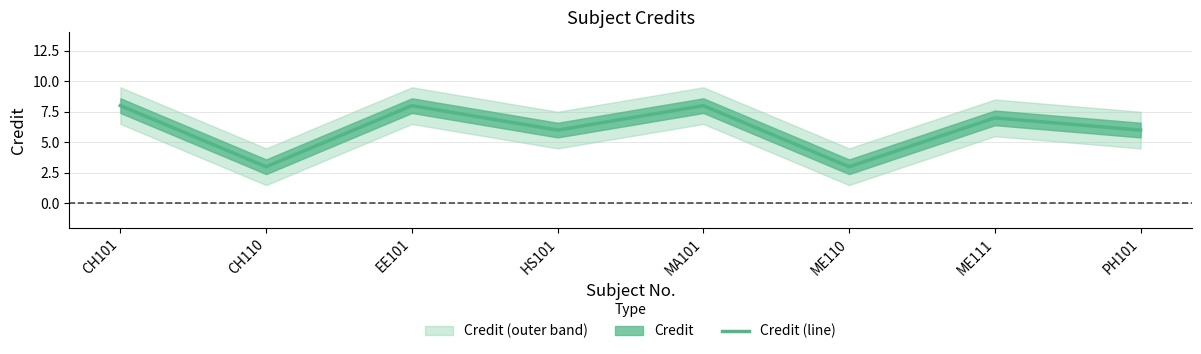

Rank the categories by value from highest to lowest.

CH101, EE101, MA101, ME111, HS101, PH101, CH110, ME110